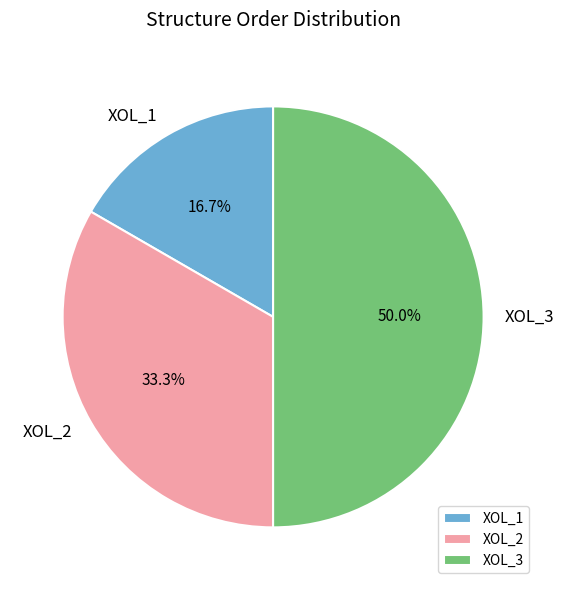

Which category has the smallest portion of the pie?

XOL_1